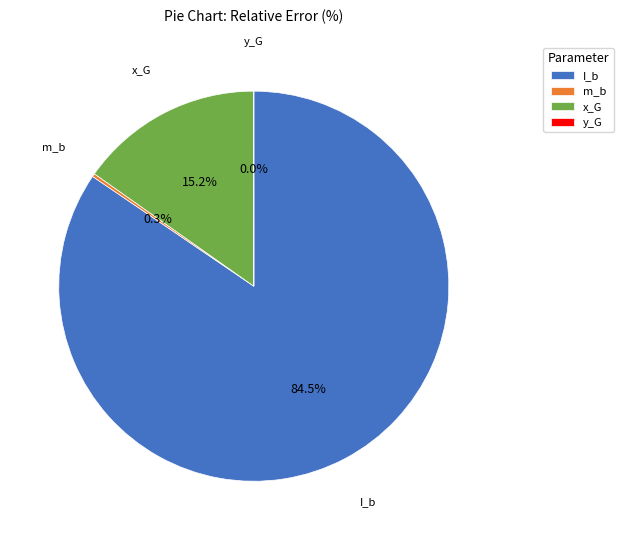

Which slice is the largest?

I_b